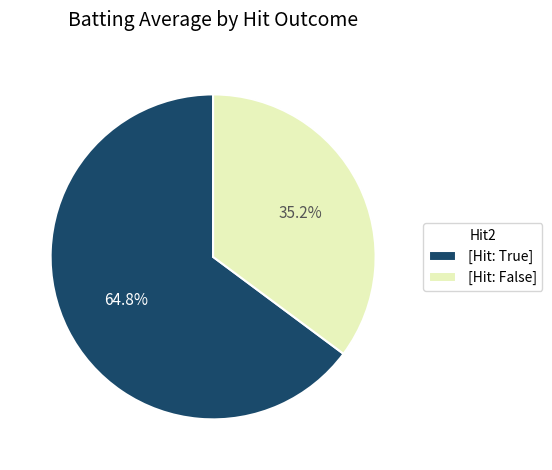

Does any single category account for the majority?

Yes